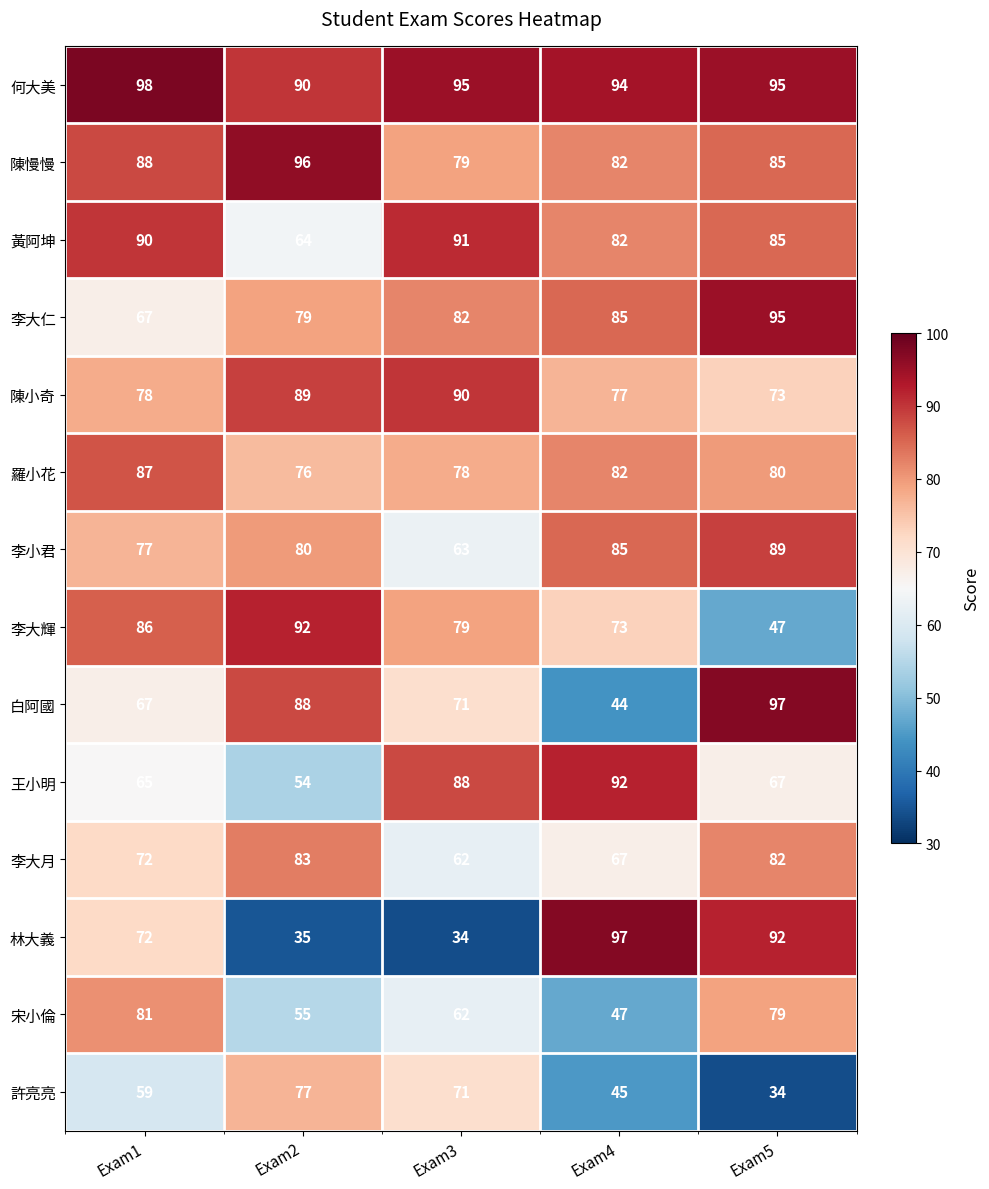

What is the sum of the 李大輝 values at Exam4 and Exam5?

120